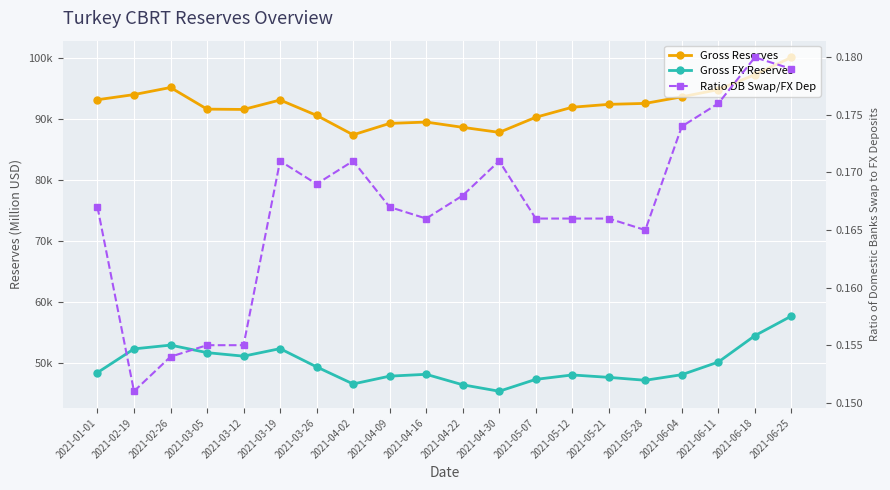

Read the Gross FX Reserves value at 2021-02-26.

52943.0